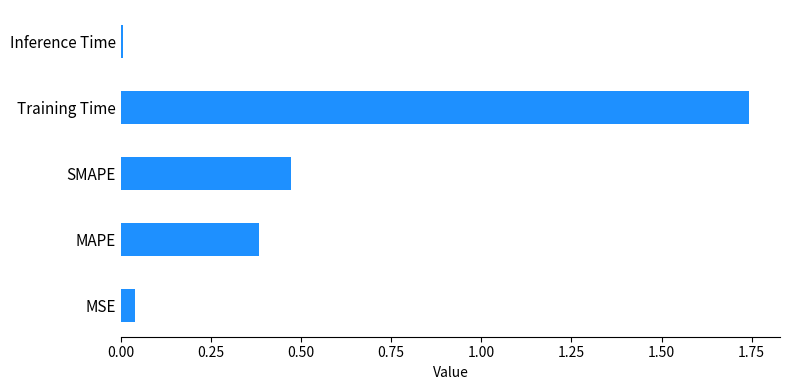

Rank the categories by value from highest to lowest.

Training Time, SMAPE, MAPE, MSE, Inference Time